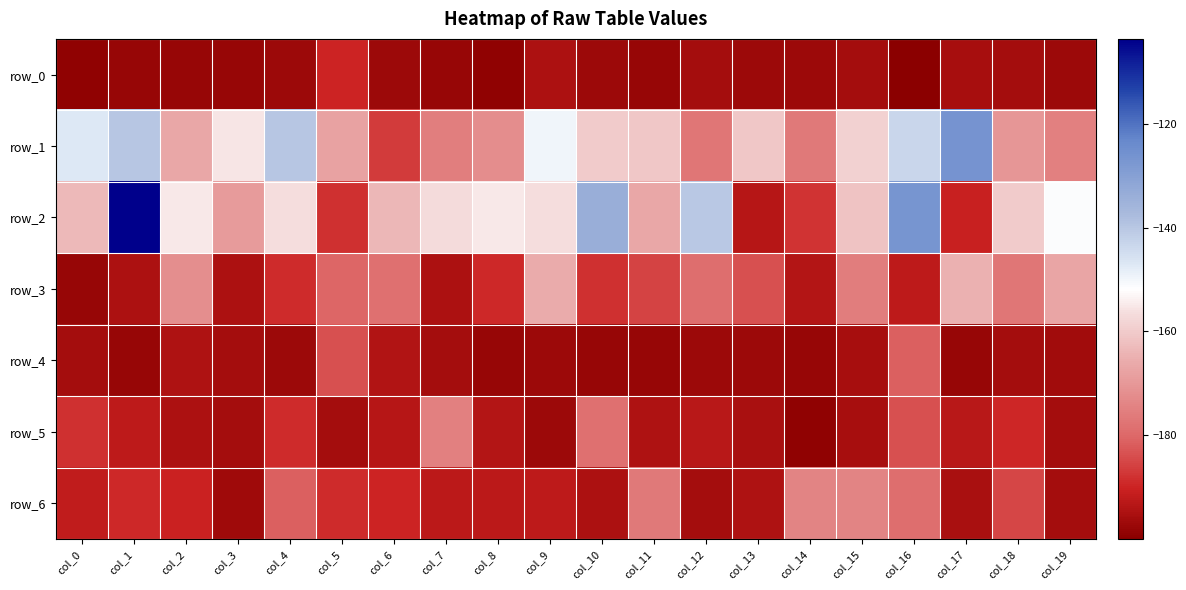

At which category does the chart reach its peak across all series?

col_1